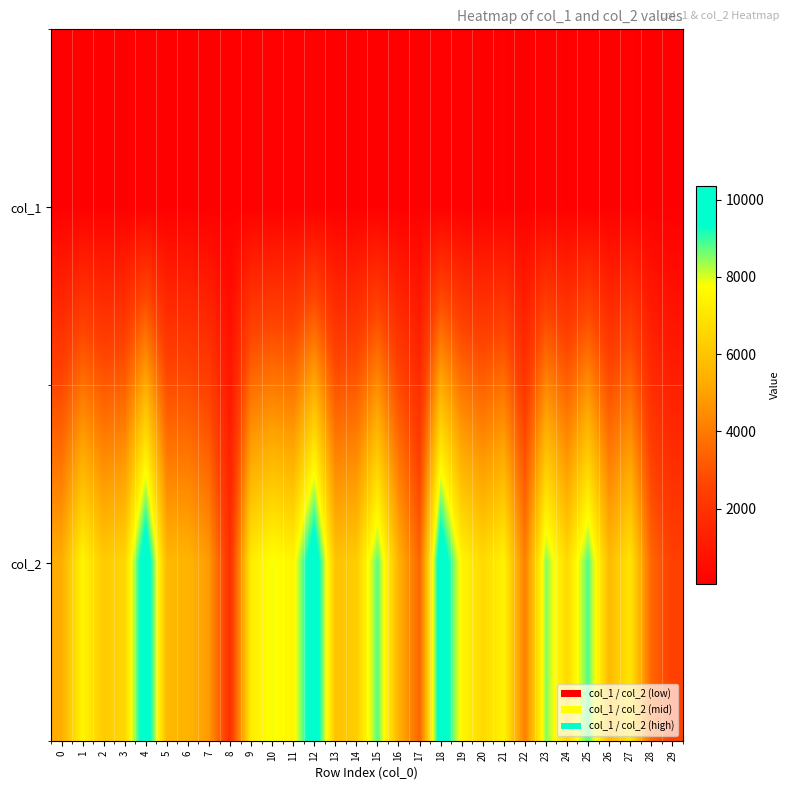

Reading right to left, extract all data points from this chart.

col_1: 29=44	28=46	27=83	26=51	25=103	24=70	23=89	22=58	21=76	20=66	19=81	18=95	17=45	16=53	15=73	14=60	13=55	12=88	11=74	10=75	9=79	8=33	7=44	6=74	5=59	4=101	3=68	2=64	1=59	0=64
col_2: 29=2464	28=3489	27=7008	26=5699	25=8864	24=6638	23=8516	22=4125	21=7416	20=6664	19=7508	18=10362	17=3440	16=5463	15=8786	14=6246	13=5990	12=10311	11=7486	10=7837	9=7225	8=1848	7=4803	6=5517	5=5632	4=10353	3=6562	2=6204	1=7485	0=5320